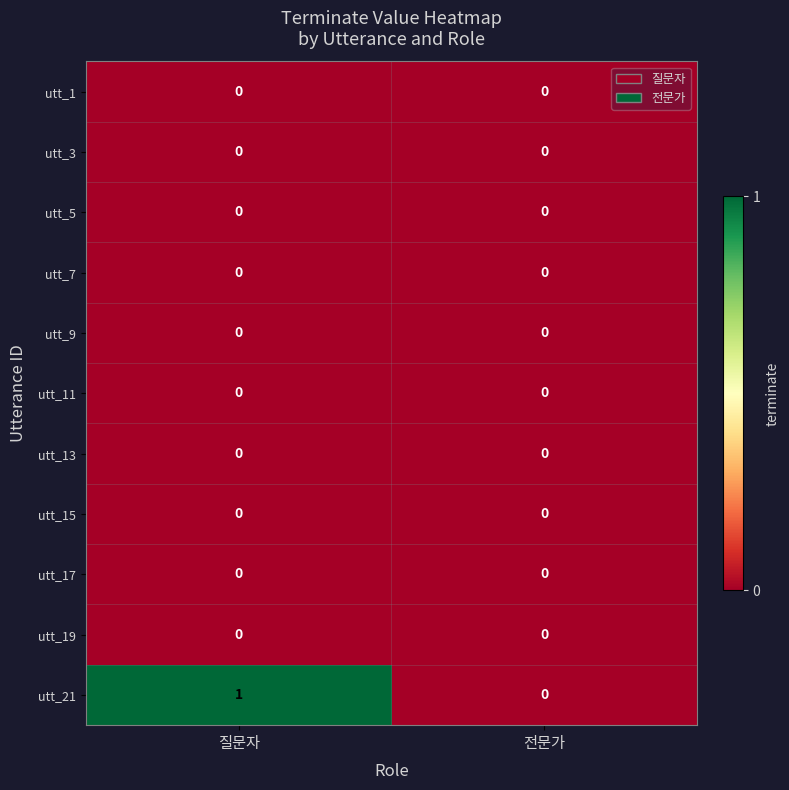

Between 질문자 and 전문가, which series saw the biggest shift?

utt_21